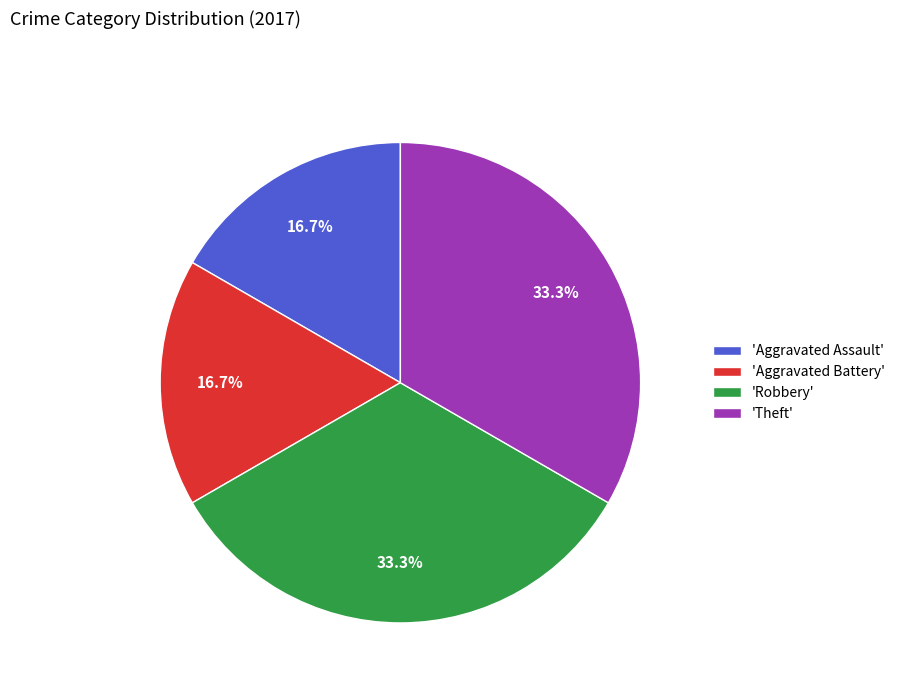

Approximately how many times larger is the value at 'Robbery' compared to 'Aggravated Assault'?

2.0